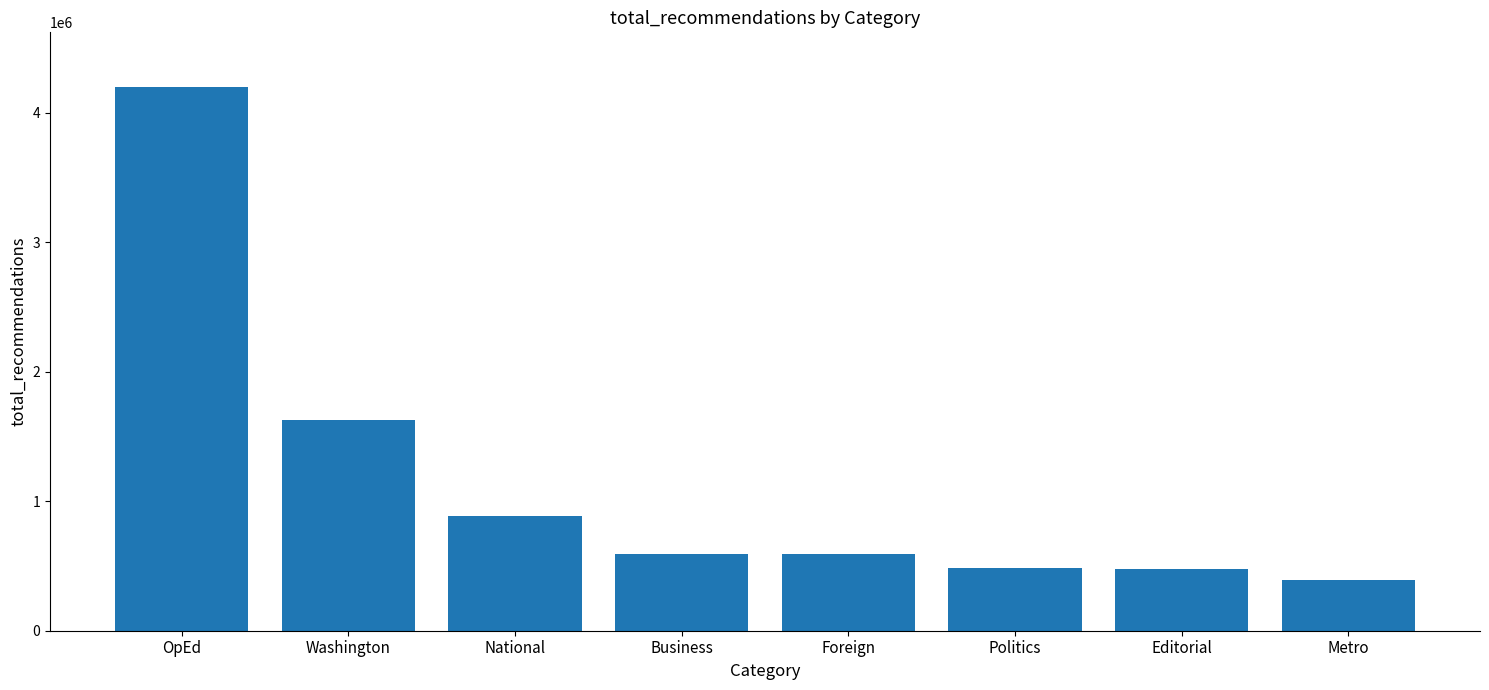

What position from the right is National?

6